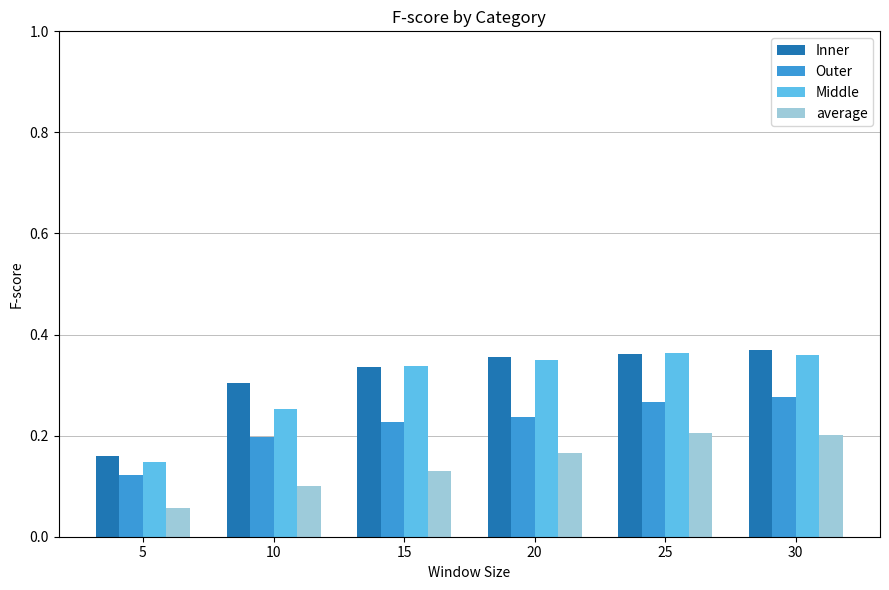

Which series has the largest range (max minus min)?

Middle